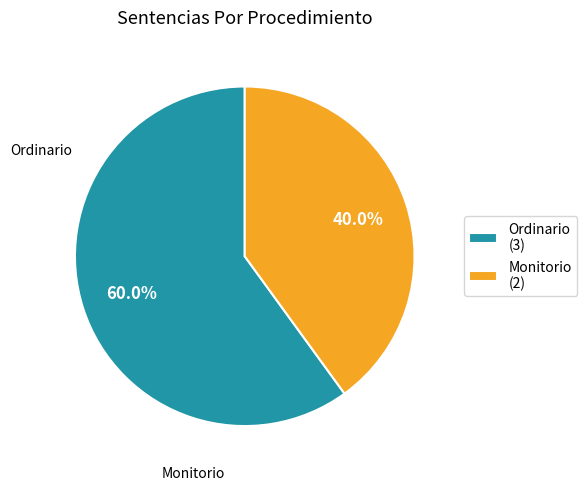

What percentage do Ordinario and Monitorio together represent?

100.0%